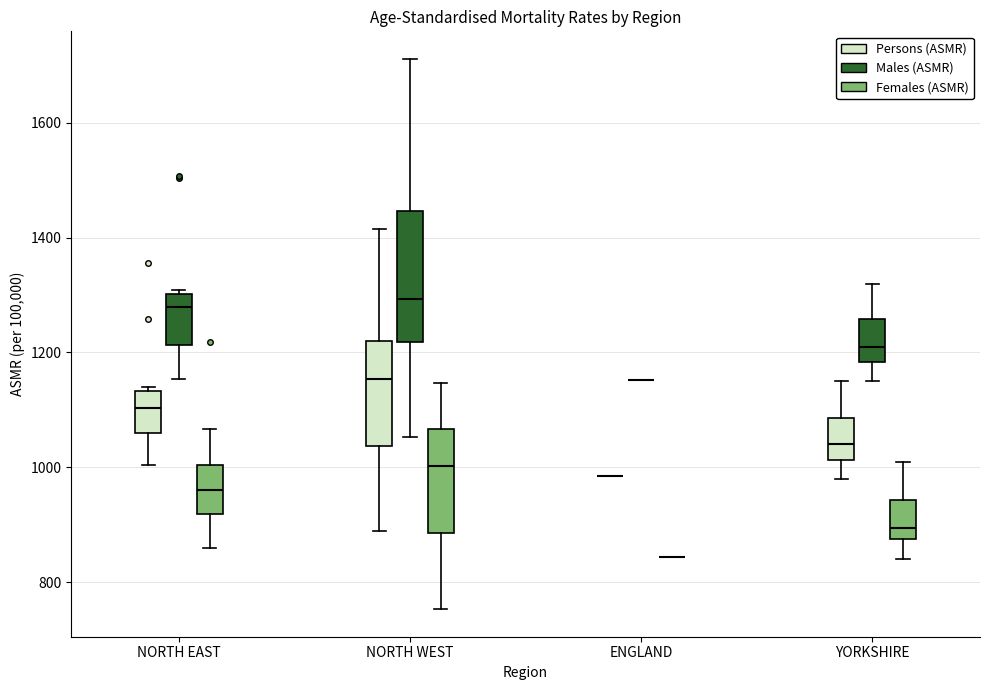

Reading left to right, transcribe this box plot: for each box, give where its median line is, the range the box spans, and where its two whiskers end, as read against the y-axis. The values are not printed on the chart, so give them approximately, as read against the axis.

NORTH EAST (Persons (ASMR)): median 1100, box 1060 to 1140, whiskers 1000 to 1140 (just above the box's upper edge)
NORTH EAST (Males (ASMR)): median 1280, box 1220 to 1300, whiskers 1160 to 1300 (just above the box's upper edge)
NORTH EAST (Females (ASMR)): median 960, box 920 to 1000, whiskers 860 to 1060
NORTH WEST (Persons (ASMR)): median 1160, box 1040 to 1220, whiskers 880 to 1420
NORTH WEST (Males (ASMR)): median 1300, box 1220 to 1440, whiskers 1060 to 1720
NORTH WEST (Females (ASMR)): median 1000, box 880 to 1060, whiskers 760 to 1140
ENGLAND (Persons (ASMR)): box collapsed to a line at 980, whiskers 980 to 980
ENGLAND (Males (ASMR)): box collapsed to a line at 1160, whiskers 1160 to 1160
ENGLAND (Females (ASMR)): box collapsed to a line at 840, whiskers 840 to 840
YORKSHIRE (Persons (ASMR)): median 1040, box 1020 to 1080, whiskers 980 to 1160
YORKSHIRE (Males (ASMR)): median 1220, box 1180 to 1260, whiskers 1160 to 1320
YORKSHIRE (Females (ASMR)): median 900, box 880 to 940, whiskers 840 to 1020